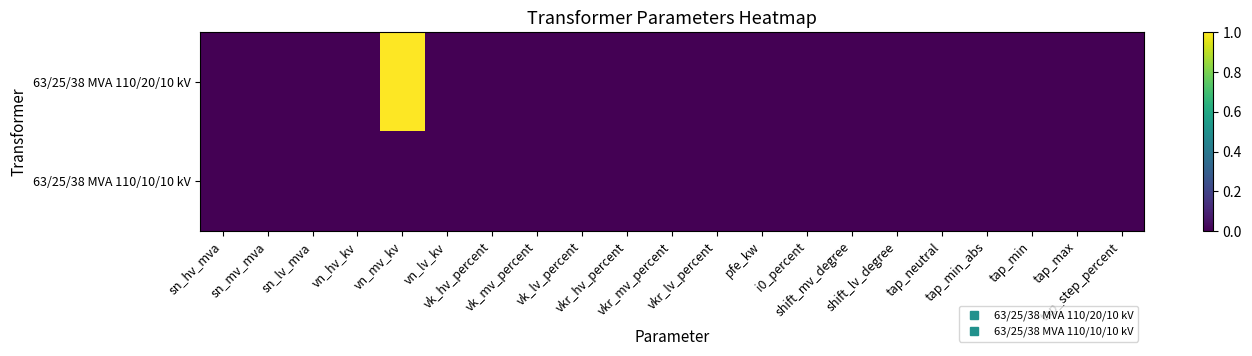

Reading left to right, transcribe all the data shown in this chart.

63/25/38 MVA 110/20/10 kV: sn_hv_mva=0	sn_mv_mva=0	sn_lv_mva=0	vn_hv_kv=0	vn_mv_kv=1	vn_lv_kv=0	vk_hv_percent=0	vk_mv_percent=0	vk_lv_percent=0	vkr_hv_percent=0	vkr_mv_percent=0	vkr_lv_percent=0	pfe_kw=0	i0_percent=0	shift_mv_degree=0	shift_lv_degree=0	tap_neutral=0	tap_min_abs=0	tap_min=0	tap_max=0	tap_step_percent=0
63/25/38 MVA 110/10/10 kV: sn_hv_mva=0	sn_mv_mva=0	sn_lv_mva=0	vn_hv_kv=0	vn_mv_kv=0	vn_lv_kv=0	vk_hv_percent=0	vk_mv_percent=0	vk_lv_percent=0	vkr_hv_percent=0	vkr_mv_percent=0	vkr_lv_percent=0	pfe_kw=0	i0_percent=0	shift_mv_degree=0	shift_lv_degree=0	tap_neutral=0	tap_min_abs=0	tap_min=0	tap_max=0	tap_step_percent=0